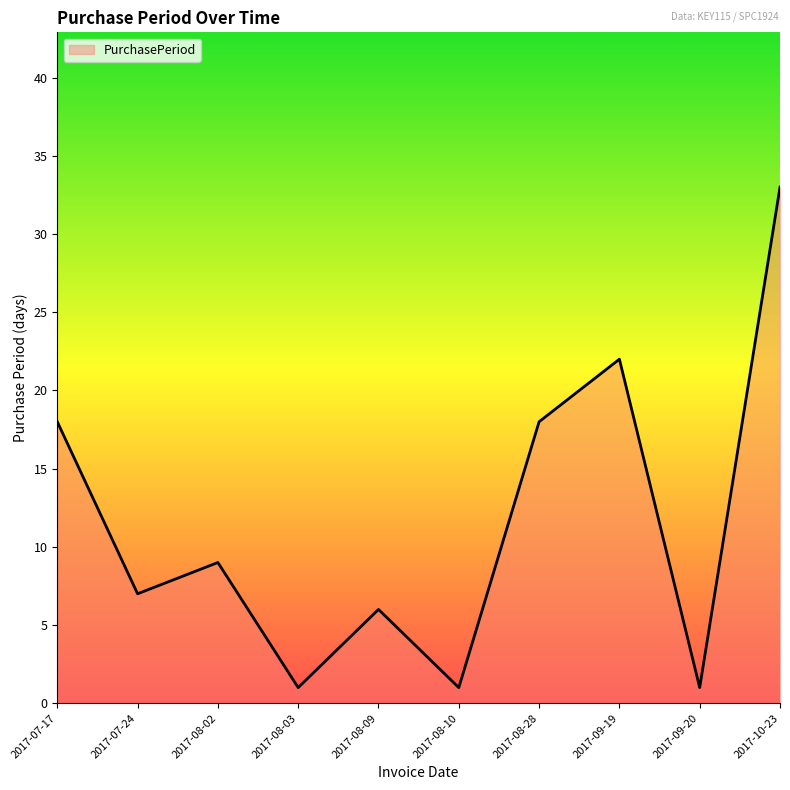

At which category does the chart reach its peak across all series?

2017-10-23